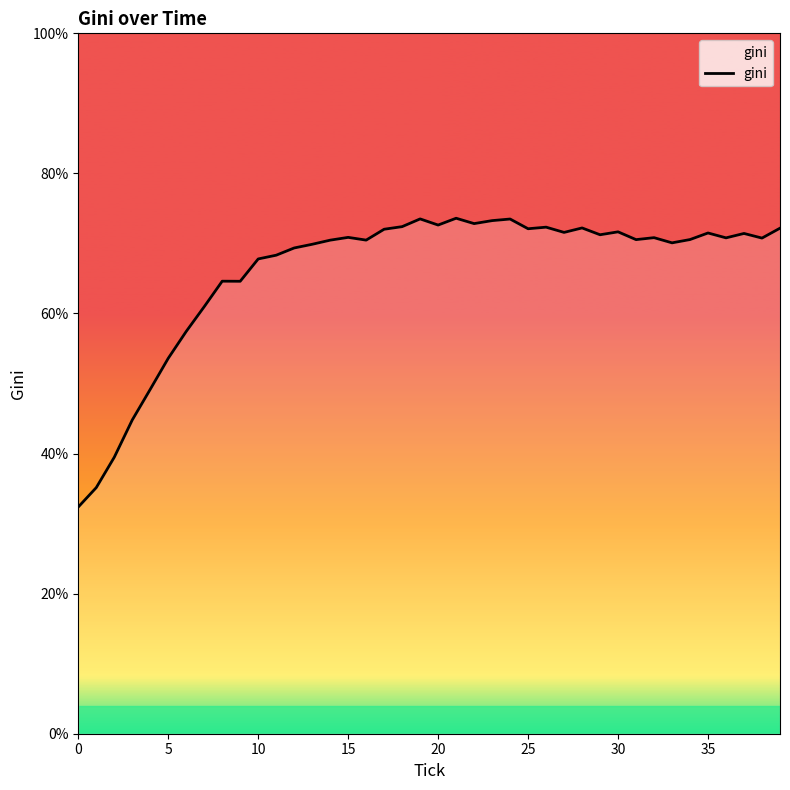

What is the minimum value shown in the chart?

32.4